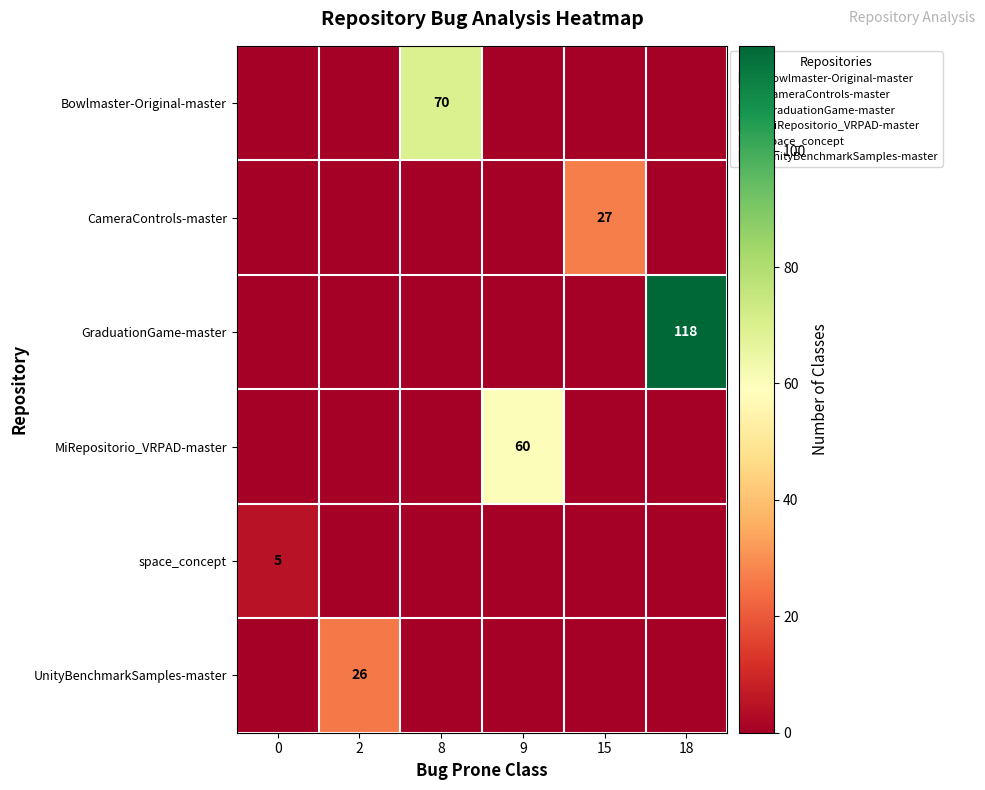

What is the average value of the MiRepositorio_VRPAD-master series?

10